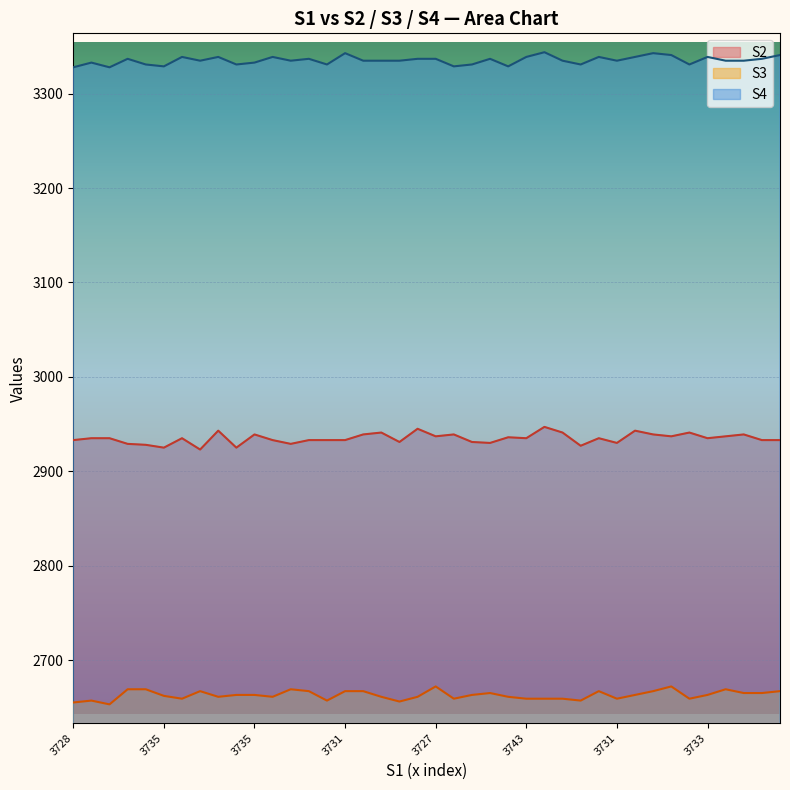

True or false: S2 and S3 cross at least once.

False